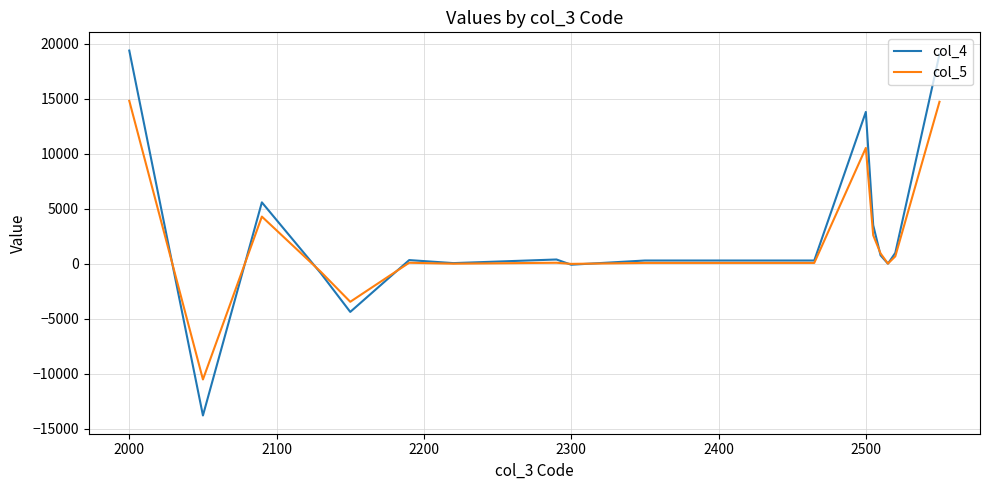

Which series has the largest range (max minus min)?

col_4